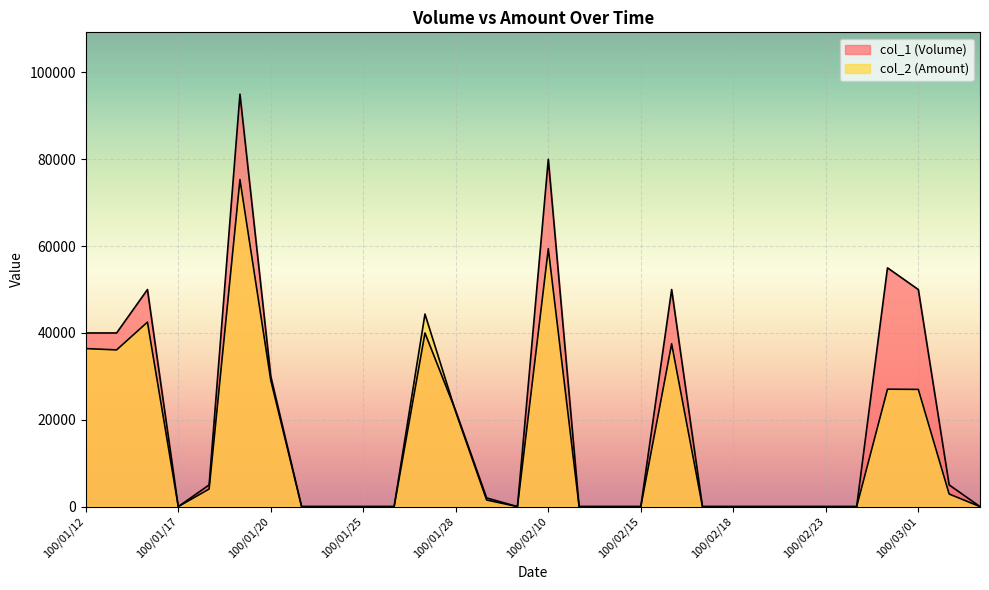

Which series has the largest range (max minus min)?

col_1 (Volume)